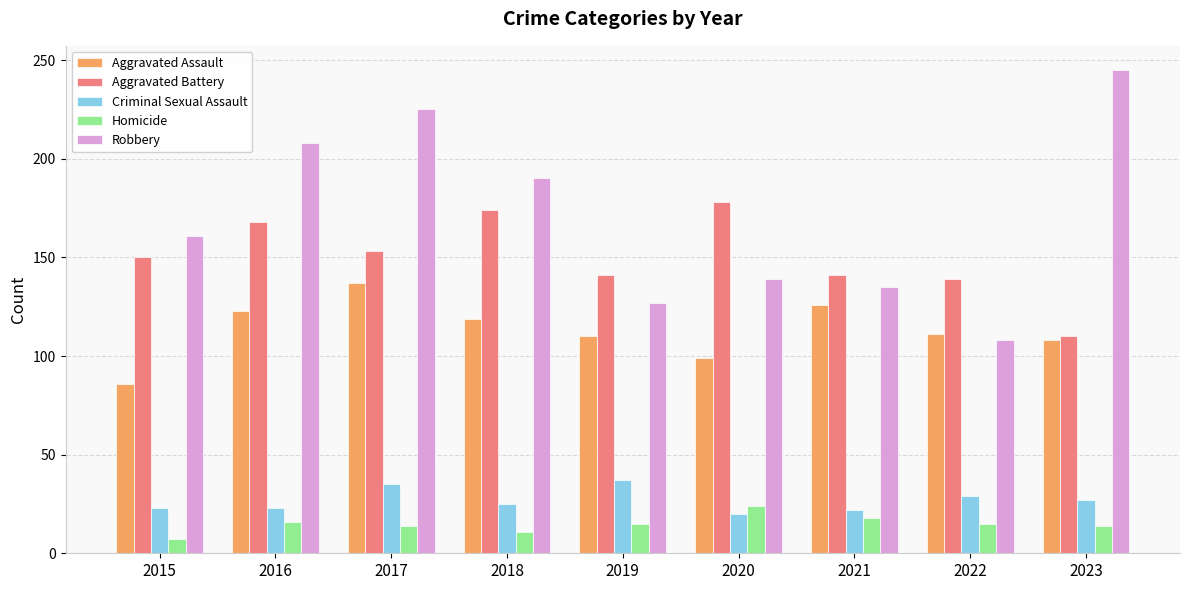

The value of Robbery at 2020 is 139. True or false?

True